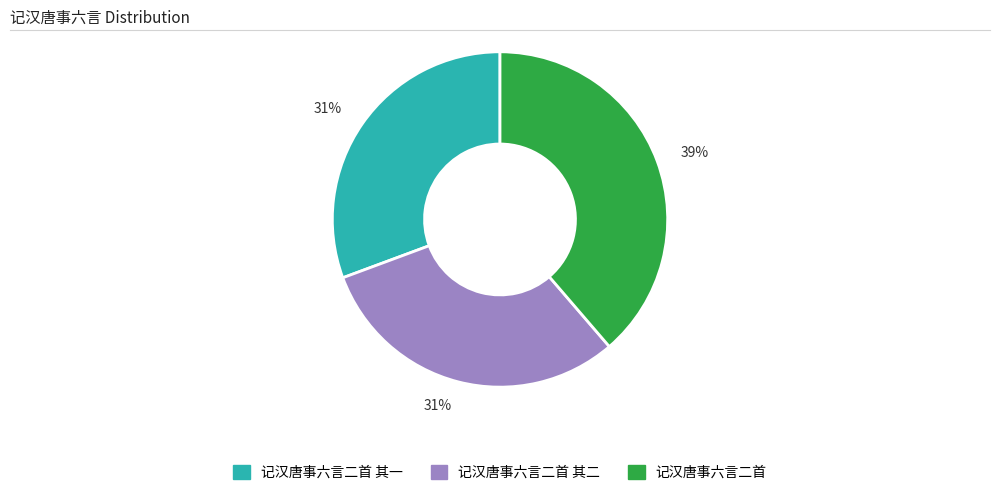

Is there a majority slice in this chart?

No